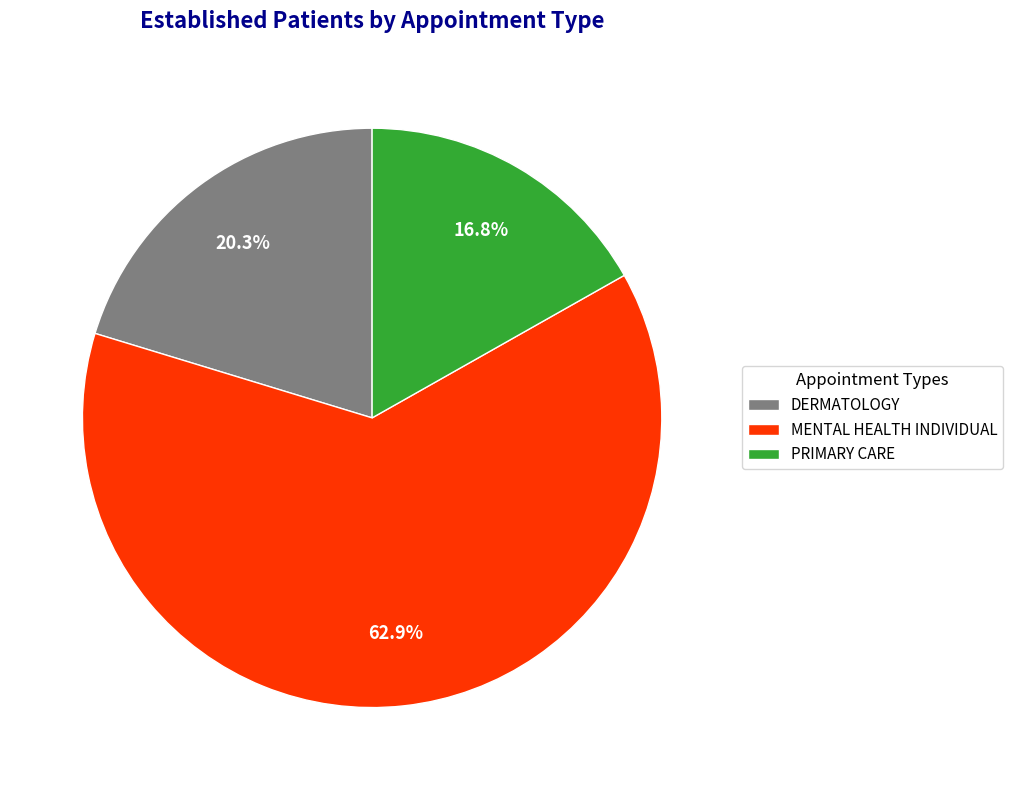

What is the largest slice in the pie chart?

MENTAL HEALTH INDIVIDUAL